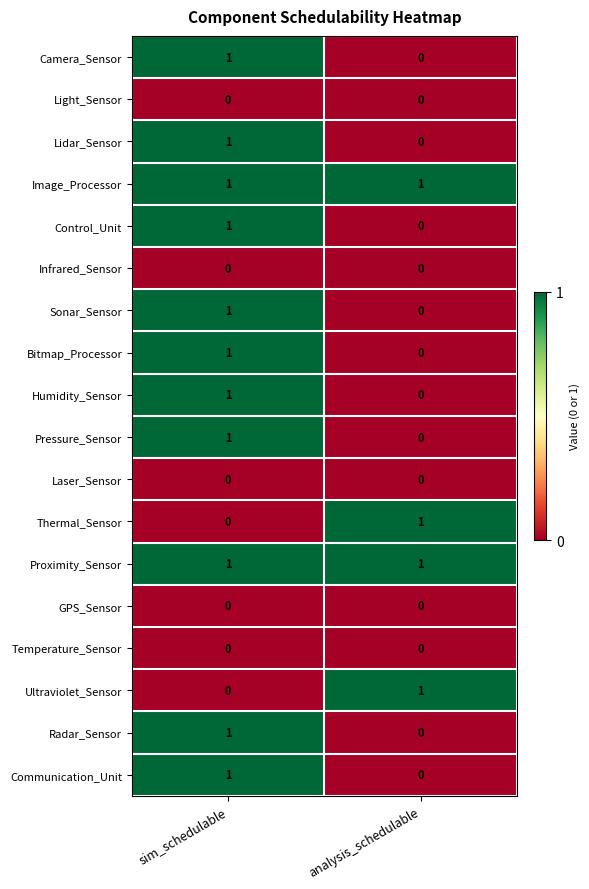

True or false: Lidar_Sensor has a value of 1 at sim_schedulable.

True